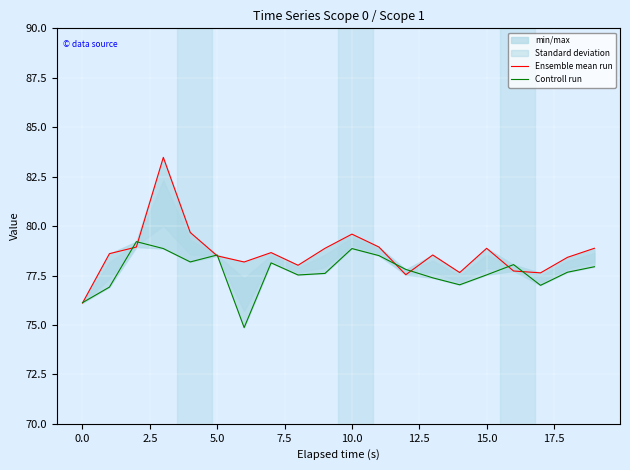

Reading right to left, what are all the values shown in this chart?

Ensemble mean run: 78.9	78.4	77.6	77.7	78.9	77.6	78.5	77.5	78.9	79.6	78.9	78.0	78.7	78.2	78.5	79.7	83.5	78.9	78.6	76.1
Controll run: 77.9	77.7	77.0	78.1	77.5	77.0	77.4	77.8	78.5	78.9	77.6	77.5	78.1	74.9	78.5	78.2	78.9	79.2	76.9	76.1